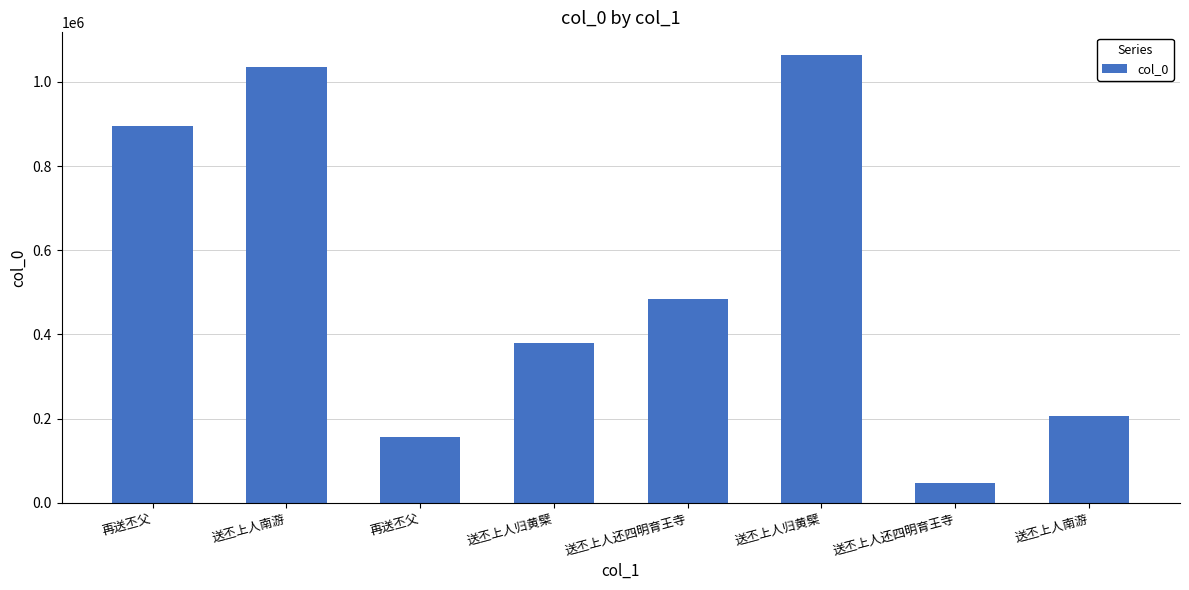

How many distinct data groups are displayed?

1